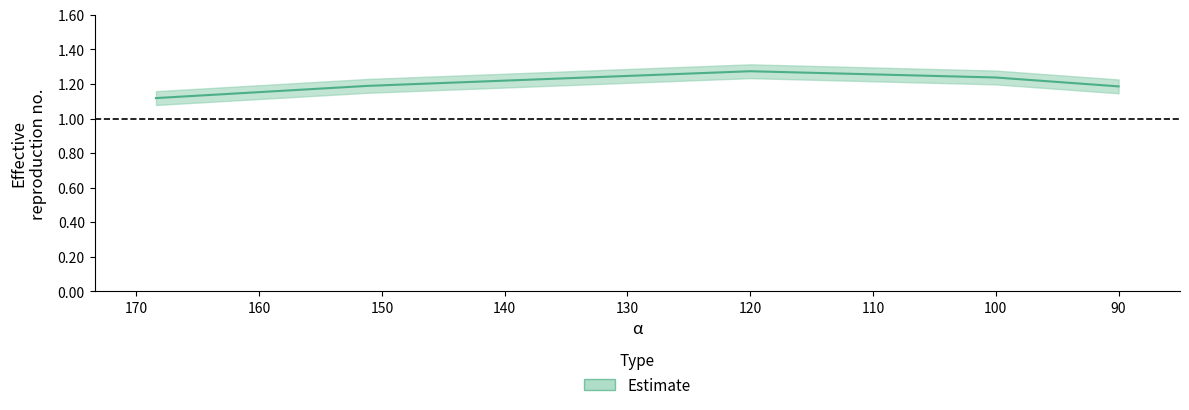

Which category has the lowest value across all series?

168.4